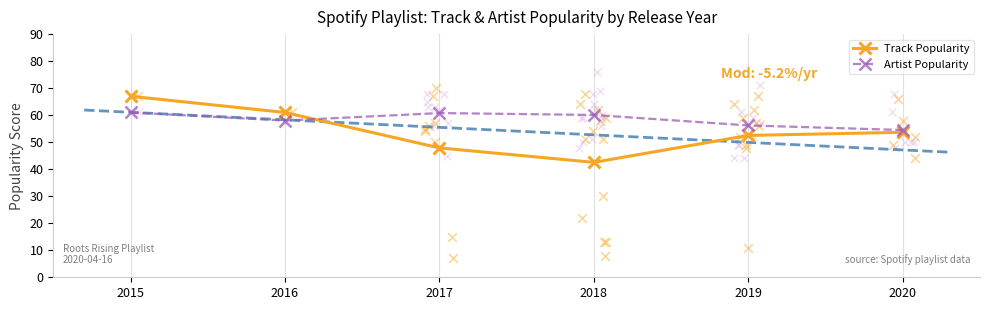

Is the value of Artist Popularity at 2017 greater than the value of Track Popularity at 2015?

No